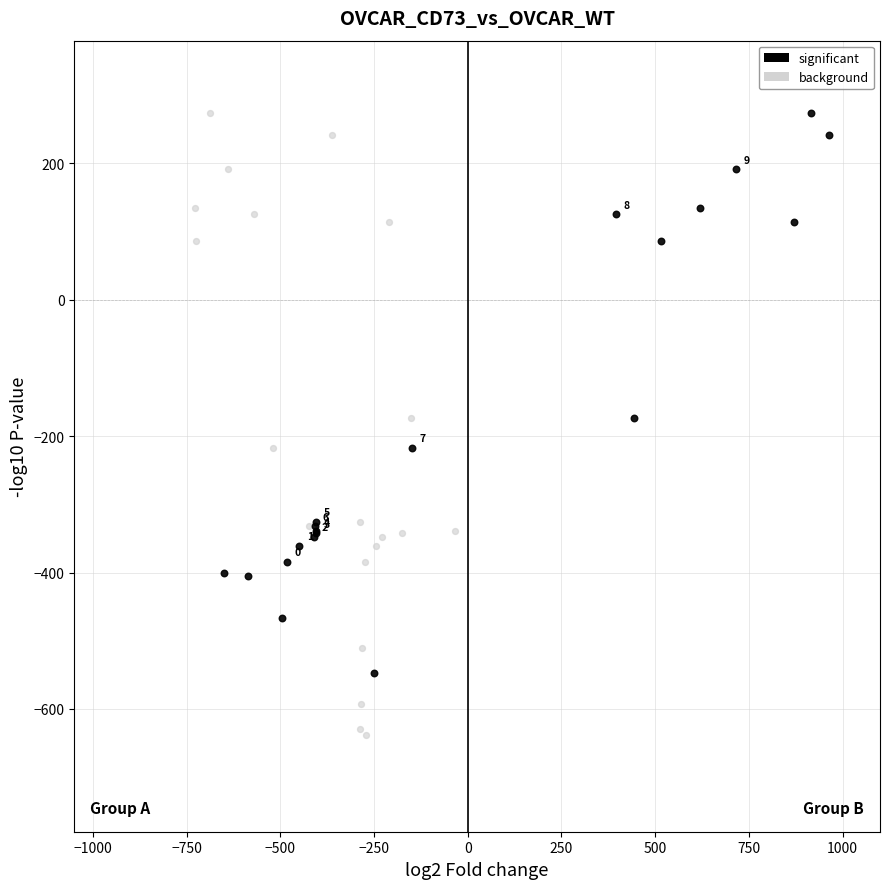

Which series has the largest Y range (max minus min)?

background